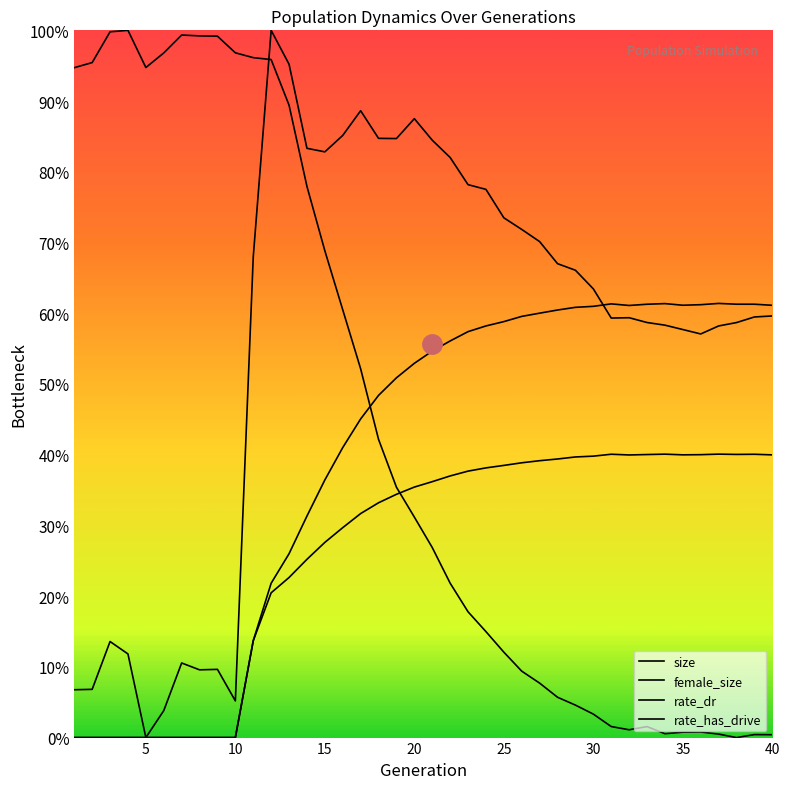

Which series has the largest range (max minus min)?

size